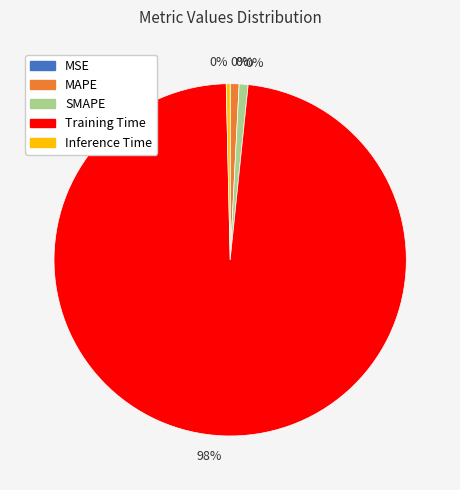

What percentage is NOT represented by SMAPE?

99.2%